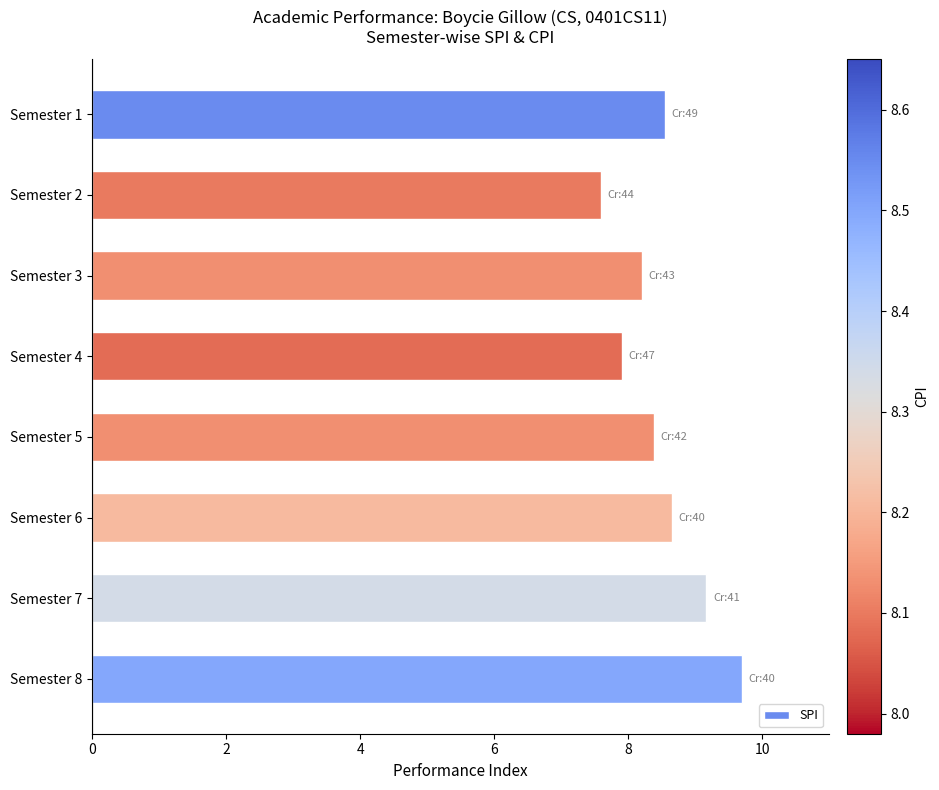

Approximately how many times larger is the value at Semester 1 compared to Semester 7?

0.9